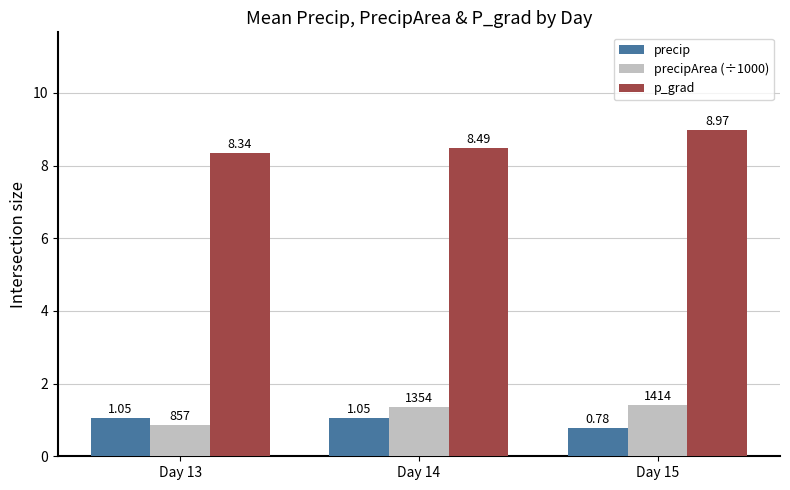

Where is precip nearest to the value 0?

Day 15